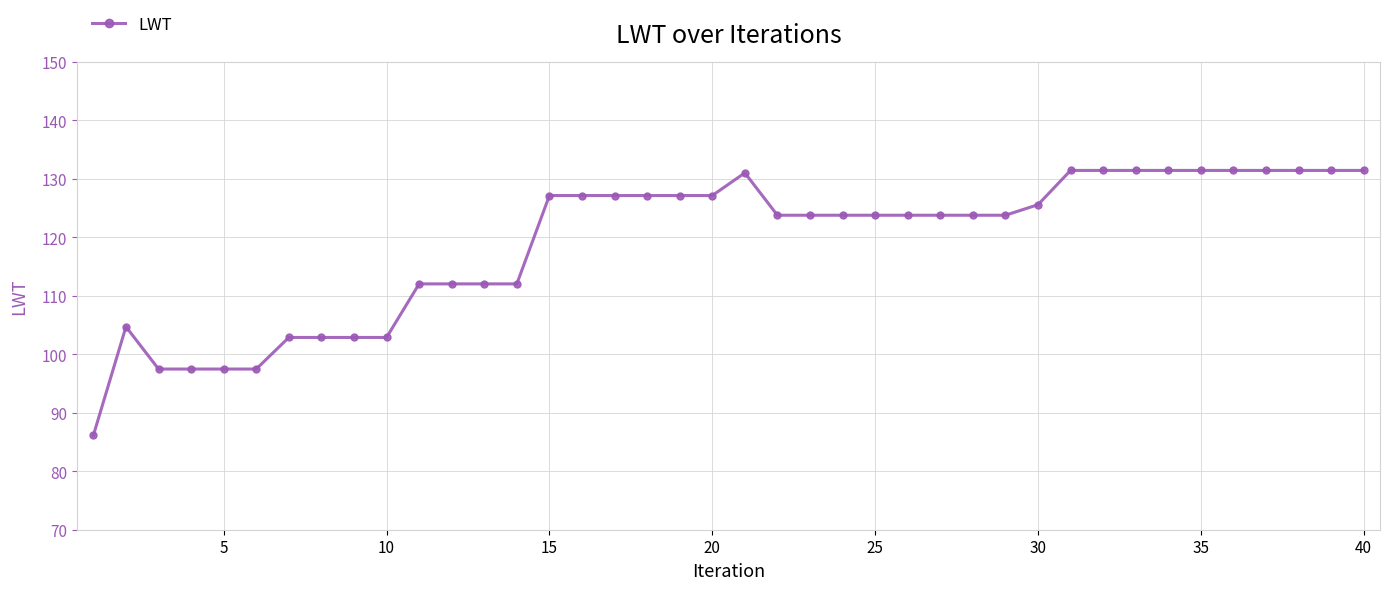

What is the maximum value shown in the chart?

131.4